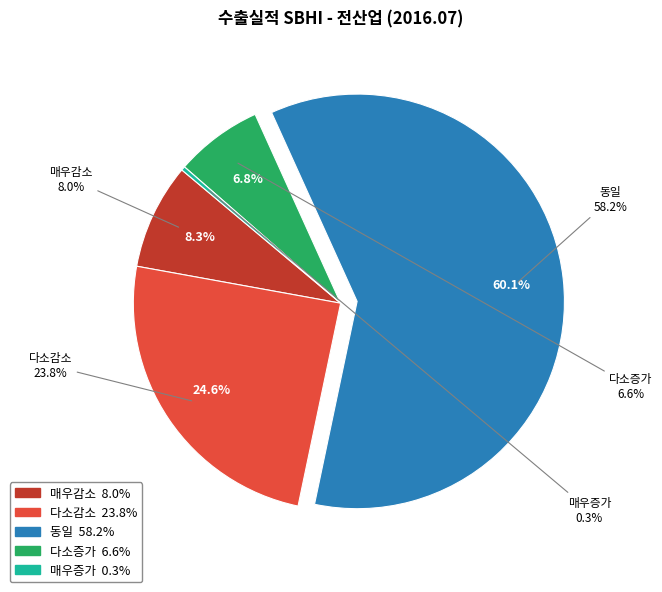

Combined, what portion of the pie is 매우증가 and 다소감소?

24.9%